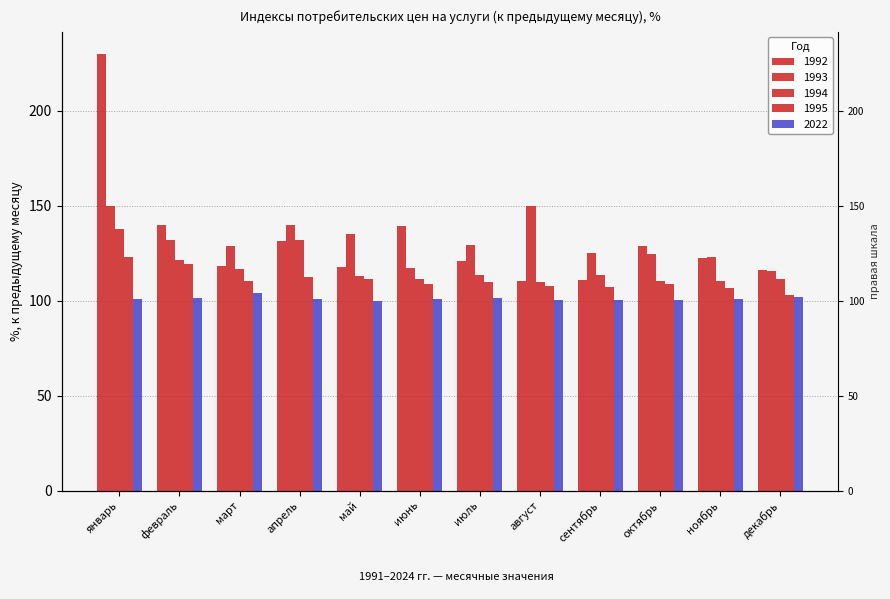

Reading left to right, transcribe all the data shown in this chart.

1992: январь=230.0	февраль=140.0	март=118.0	апрель=131.2	май=117.8	июнь=139.1	июль=120.8	август=110.5	сентябрь=110.9	октябрь=128.9	ноябрь=122.6	декабрь=116.2
1993: январь=150.0	февраль=132.0	март=128.8	апрель=140.0	май=134.8	июнь=117.3	июль=129.3	август=149.8	сентябрь=124.8	октябрь=124.3	ноябрь=123.0	декабрь=115.6
1994: январь=137.7	февраль=121.5	март=116.8	апрель=131.8	май=112.7	июнь=111.4	июль=113.3	август=109.9	сентябрь=113.4	октябрь=110.5	ноябрь=110.5	декабрь=111.5
1995: январь=122.7	февраль=119.3	март=110.5	апрель=112.2	май=111.2	июнь=108.7	июль=109.7	август=107.9	сентябрь=107.1	октябрь=108.9	ноябрь=106.6	декабрь=103.0
2022: январь=100.8	февраль=101.1	март=104.0	апрель=101.1	май=99.7	июнь=100.9	июль=101.4	август=100.0	сентябрь=100.5	октябрь=100.2	ноябрь=100.8	декабрь=102.0